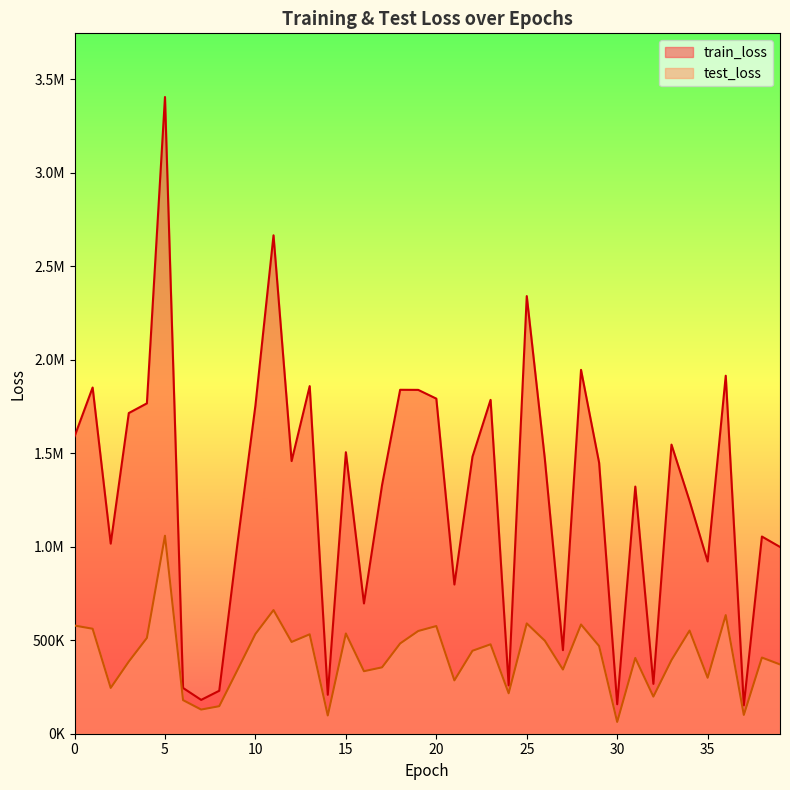

Rank the series at 35 from lowest to highest value.

test_loss, train_loss